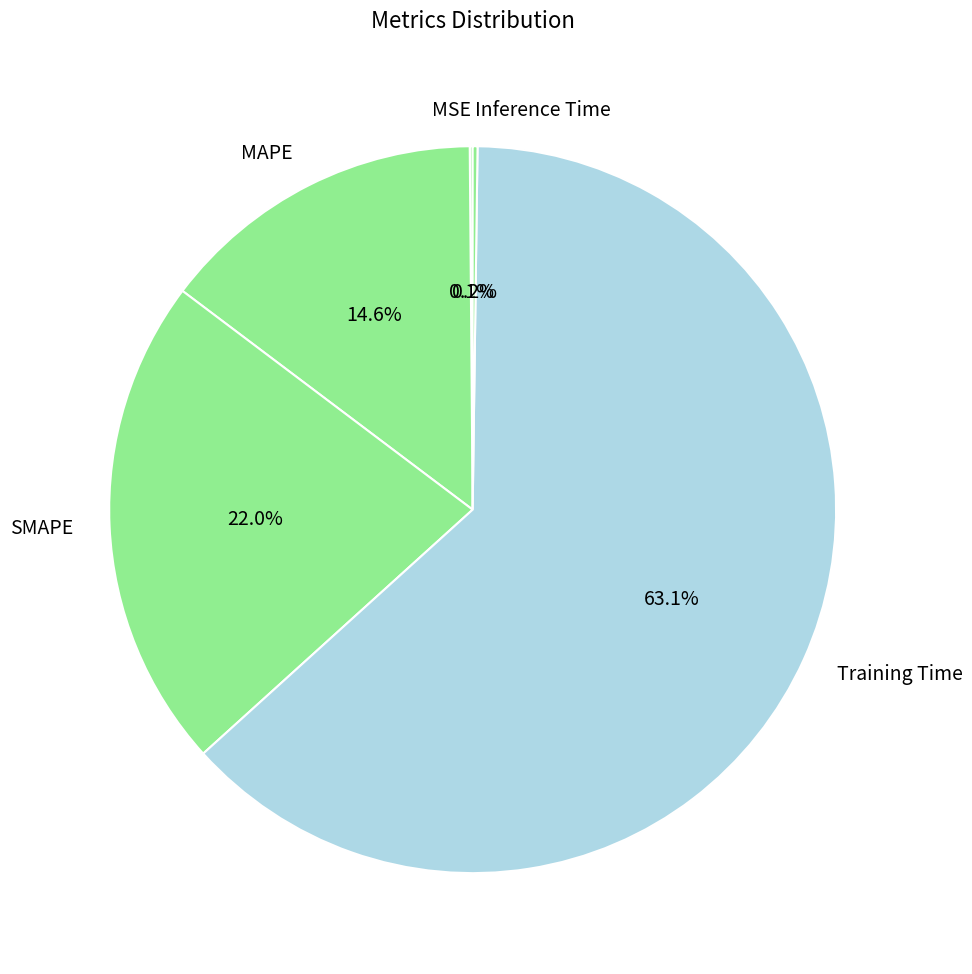

What percentage is the Training Time slice, to the nearest percent?

63%